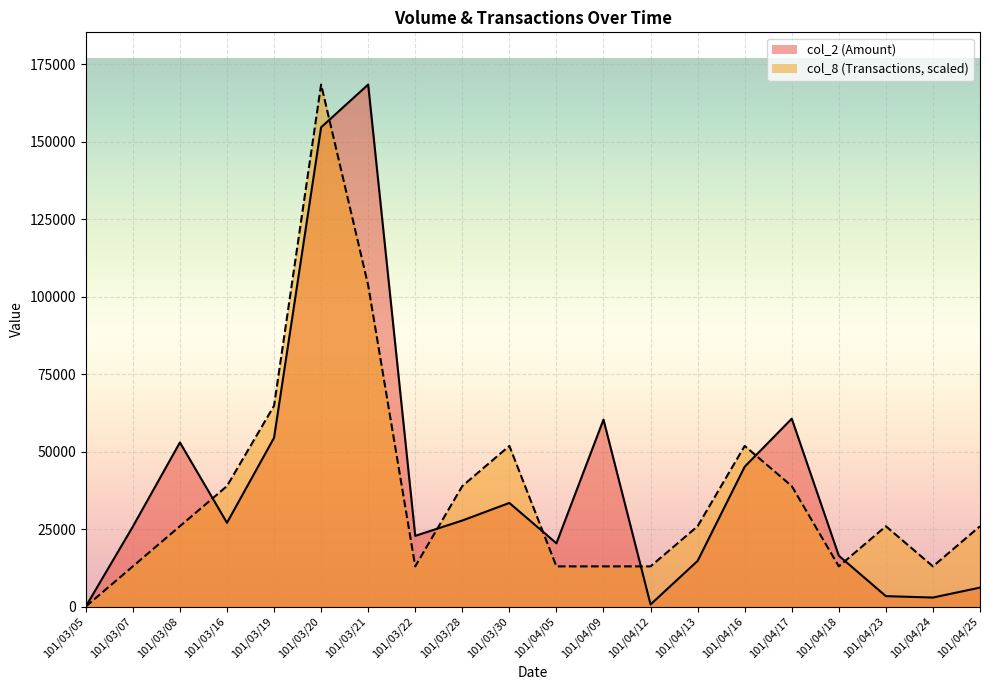

How many lines are shown in the chart?

2